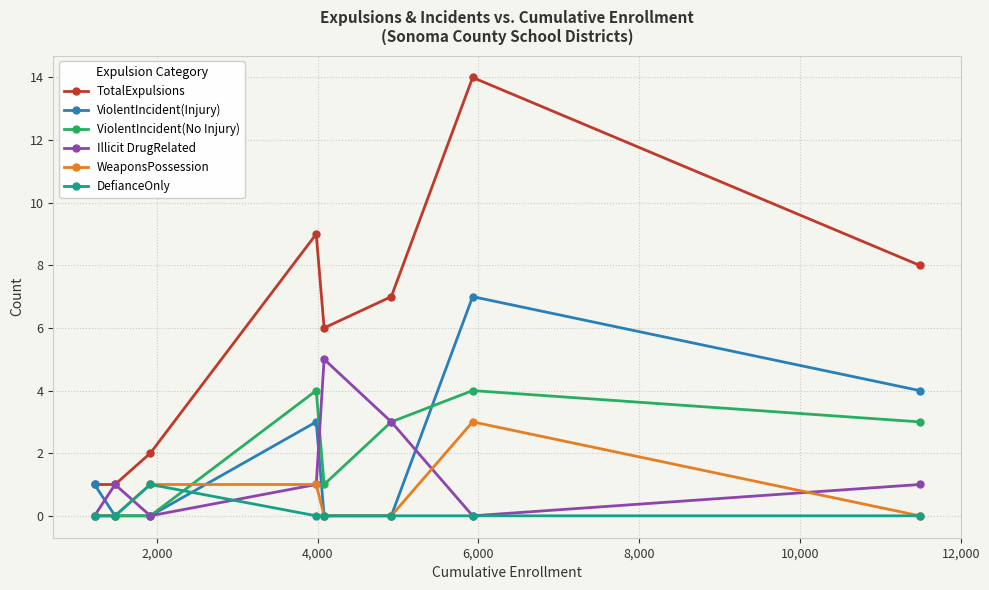

In ViolentIncident(Injury), how many points are higher than both neighbors (excluding endpoints)?

2